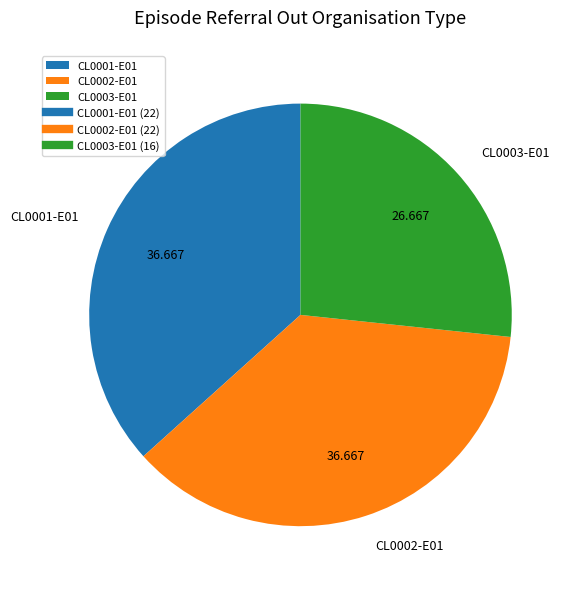

What is the ratio of the value at CL0003-E01 to the value at CL0001-E01?

0.7